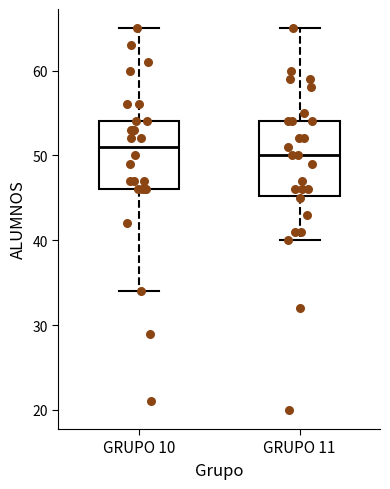

Which box has the highest median line?

GRUPO 10